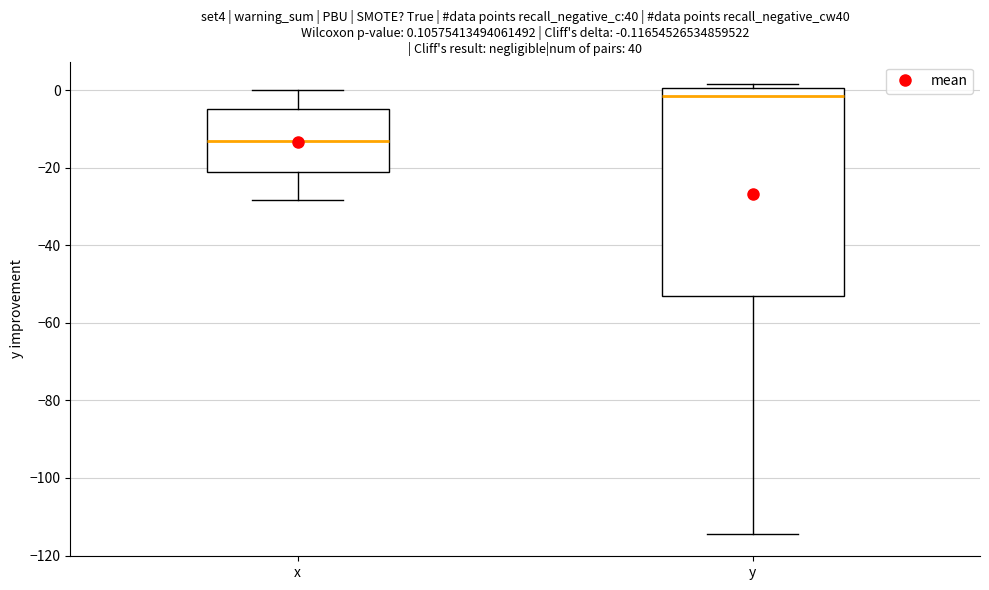

Which box's median line is the lowest?

x